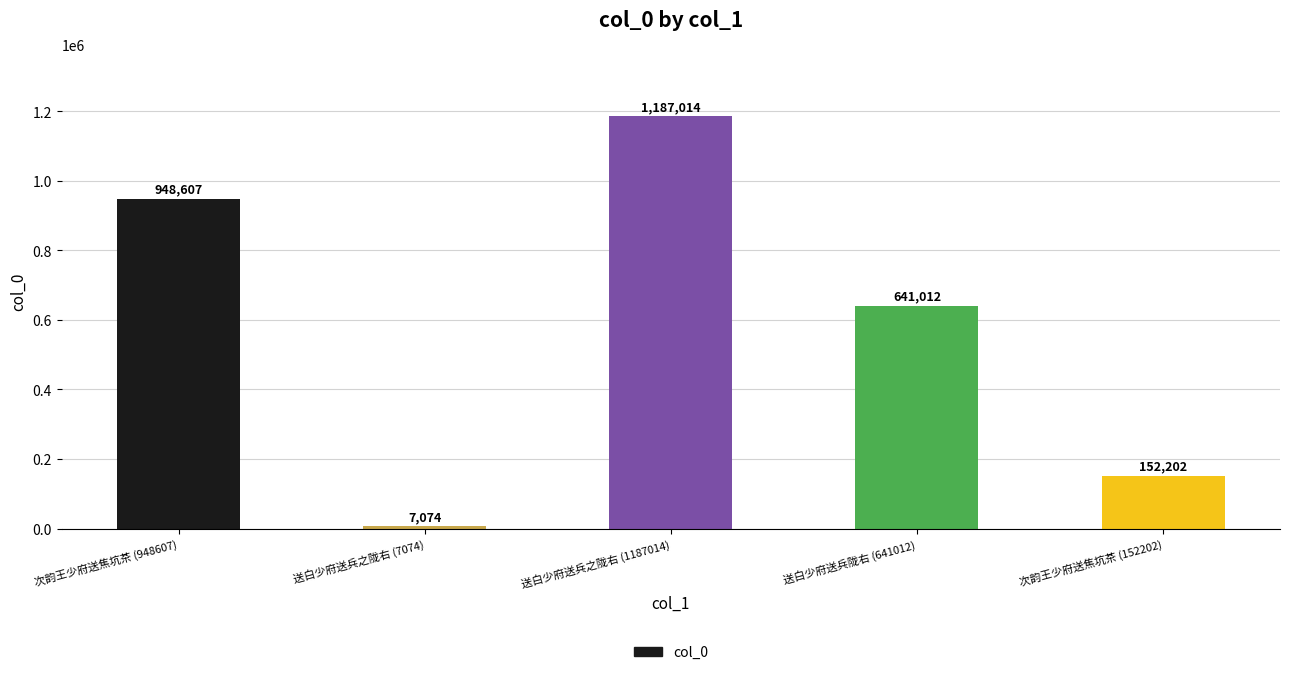

What is the difference between the values at 送白少府送兵之陇右 (7074) and 送白少府送兵陇右 (641012)?

633938